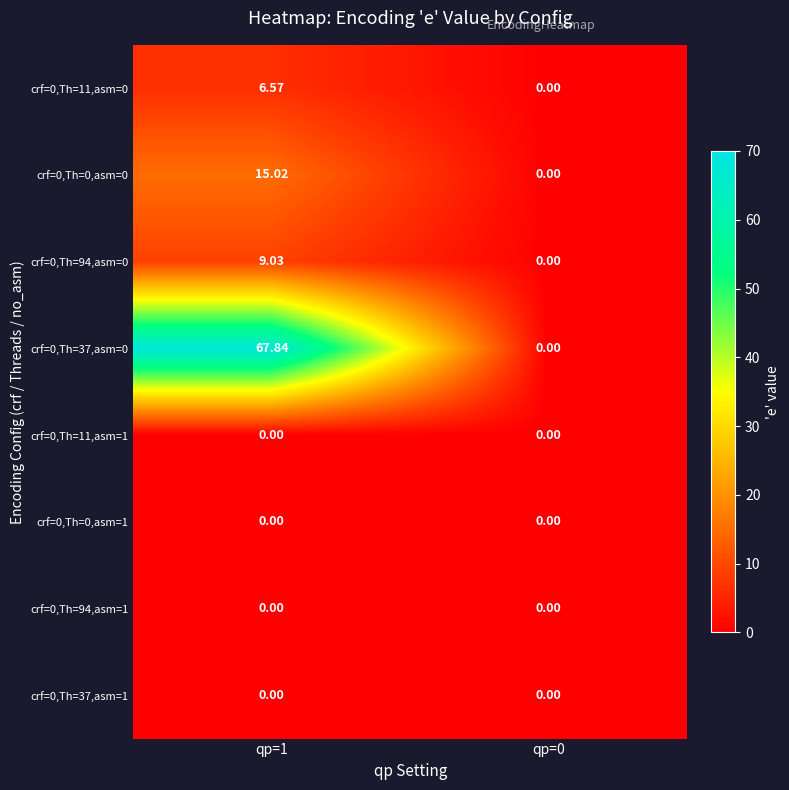

What is the maximum value shown in the chart?

67.8